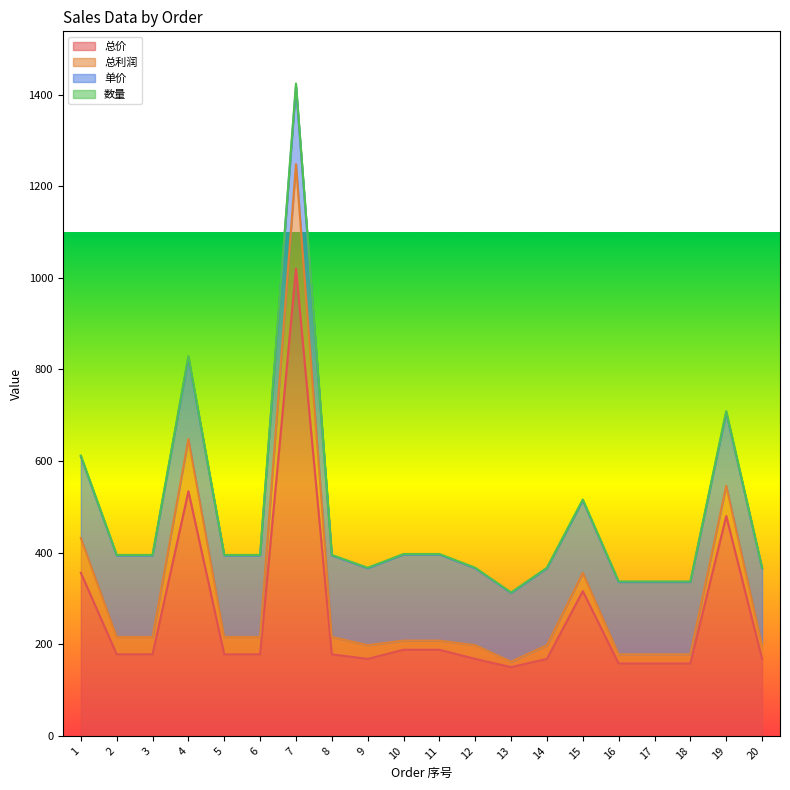

What is the greatest value displayed?

1418